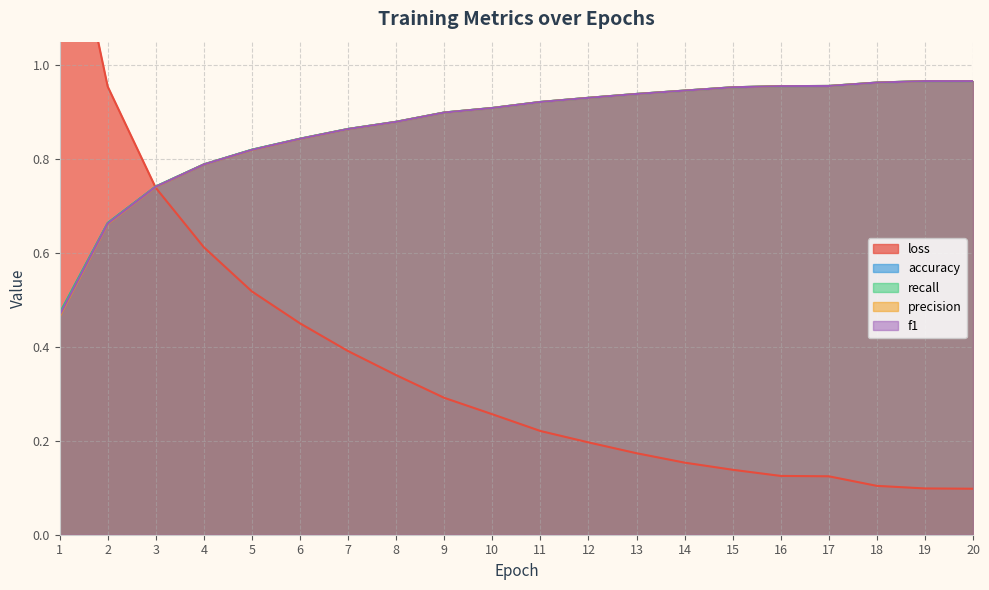

Where do precision and f1 first cross each other?

15 and 16